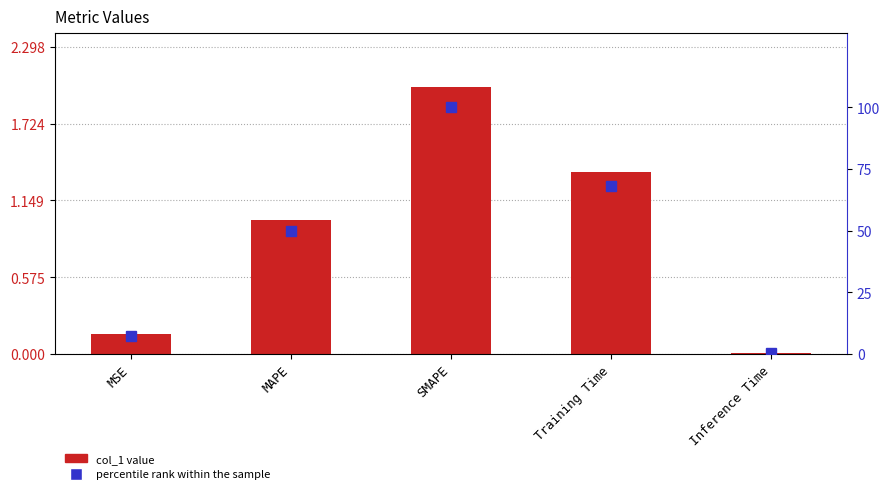

Rank the series by their average value, from highest to lowest.

percentile rank within the sample, col_1